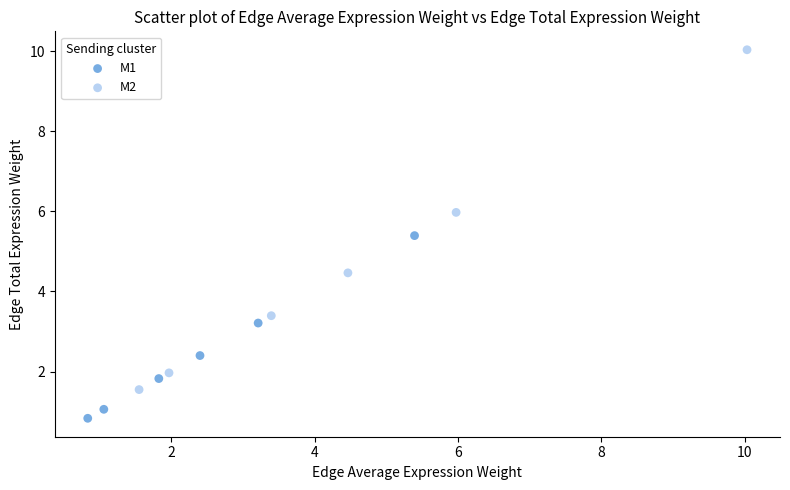

Which series reaches the minimum Y coordinate?

M1